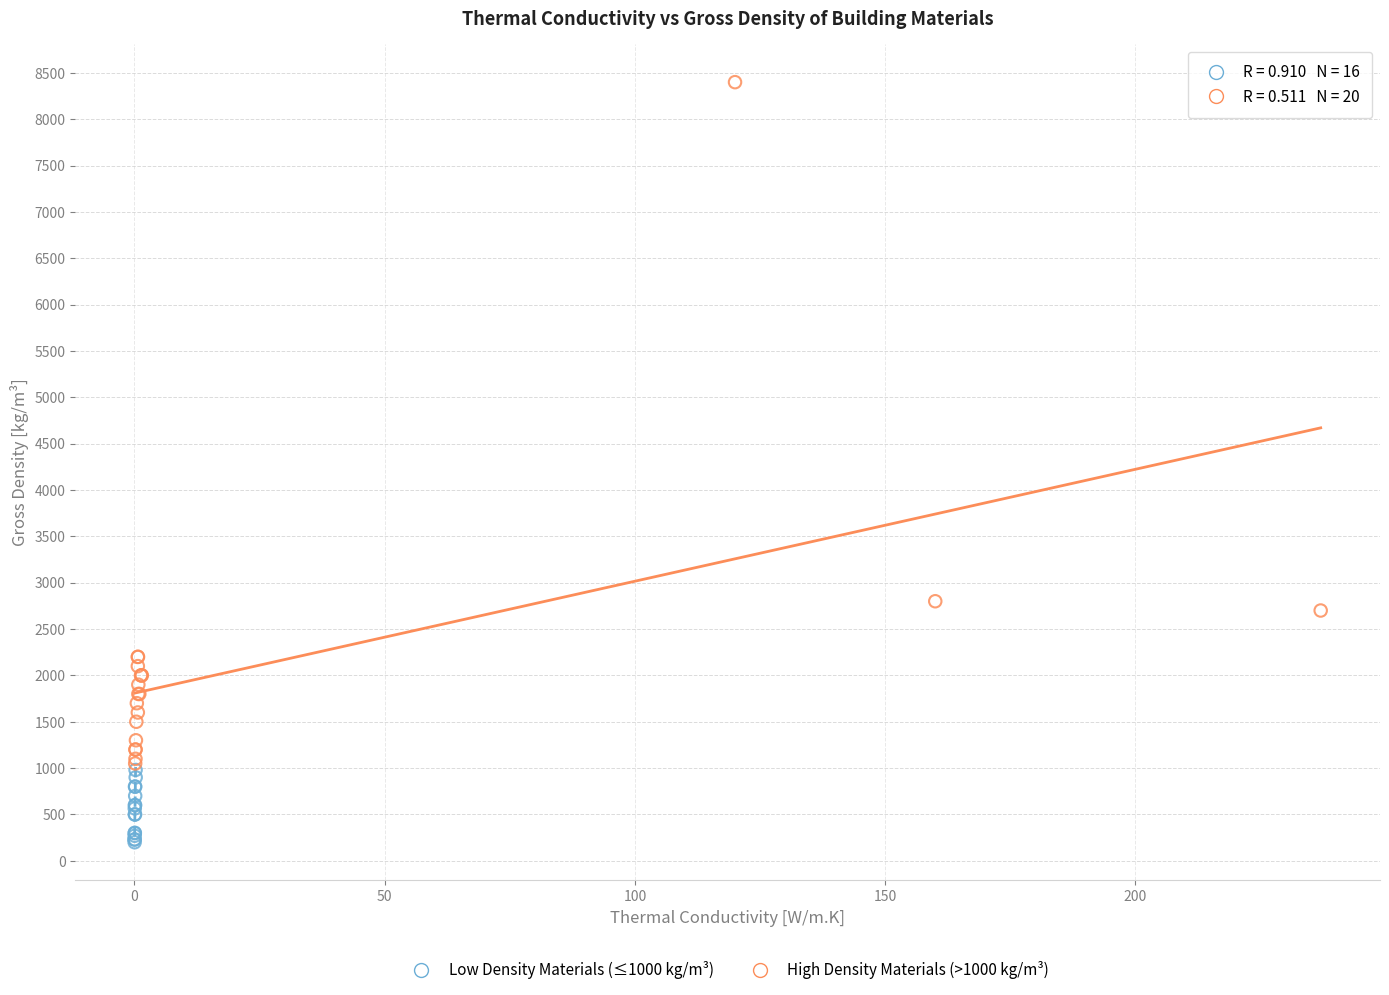

Which series reaches the maximum Y coordinate?

High Density Materials (>1000 kg/m³)